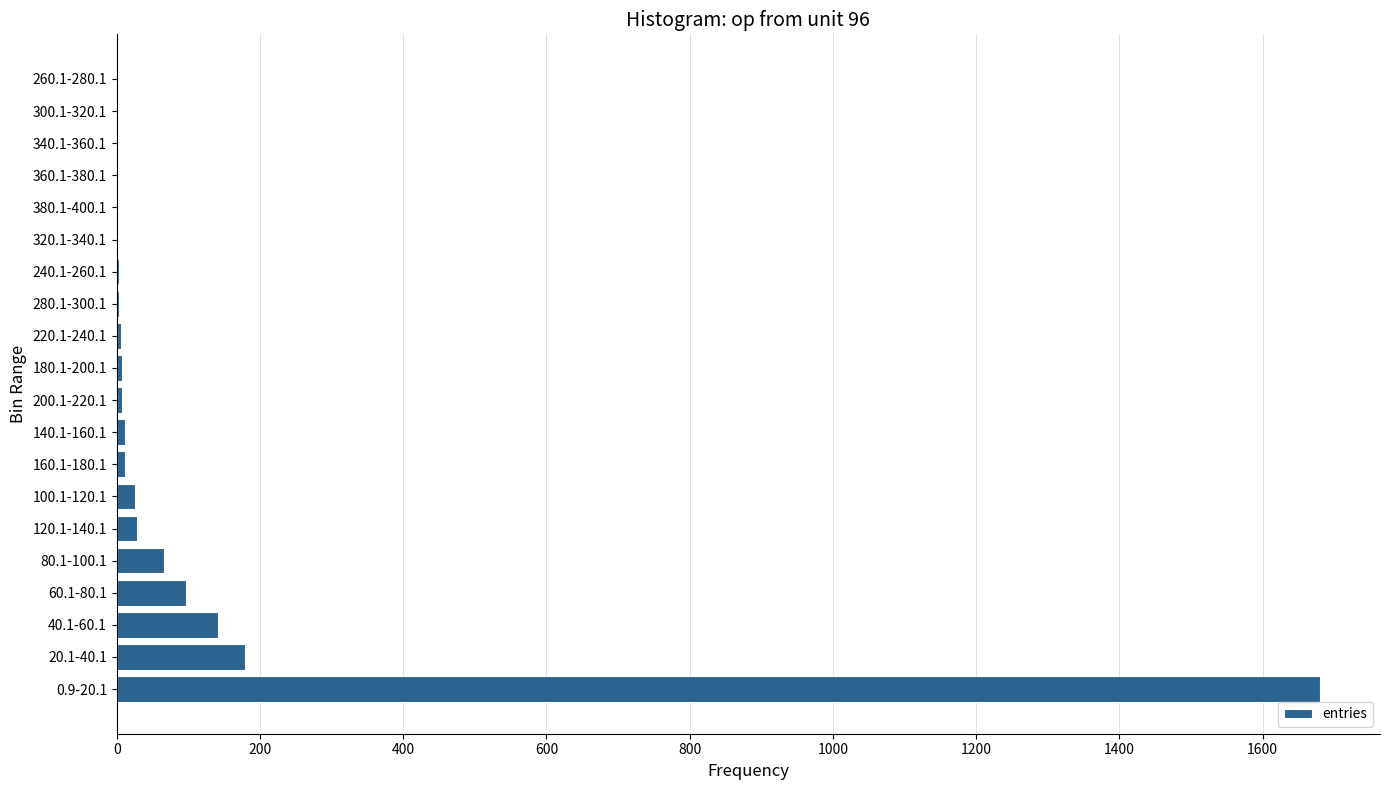

How many distinct data groups are displayed?

1